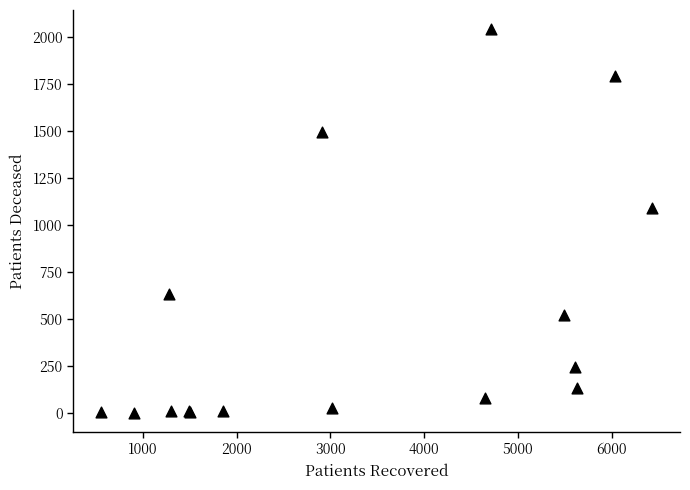

What Y value in the scatter plot is closest to 1021?

1089